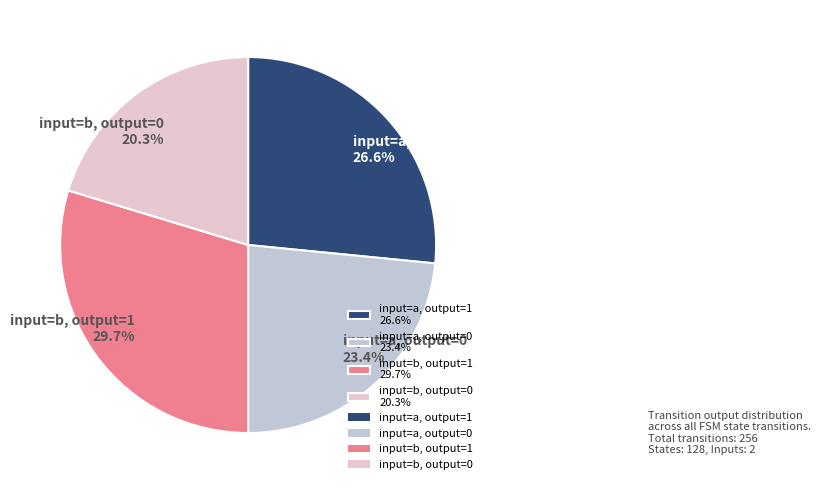

Rank the categories by value from lowest to highest.

input=b, output=0, input=a, output=0, input=a, output=1, input=b, output=1